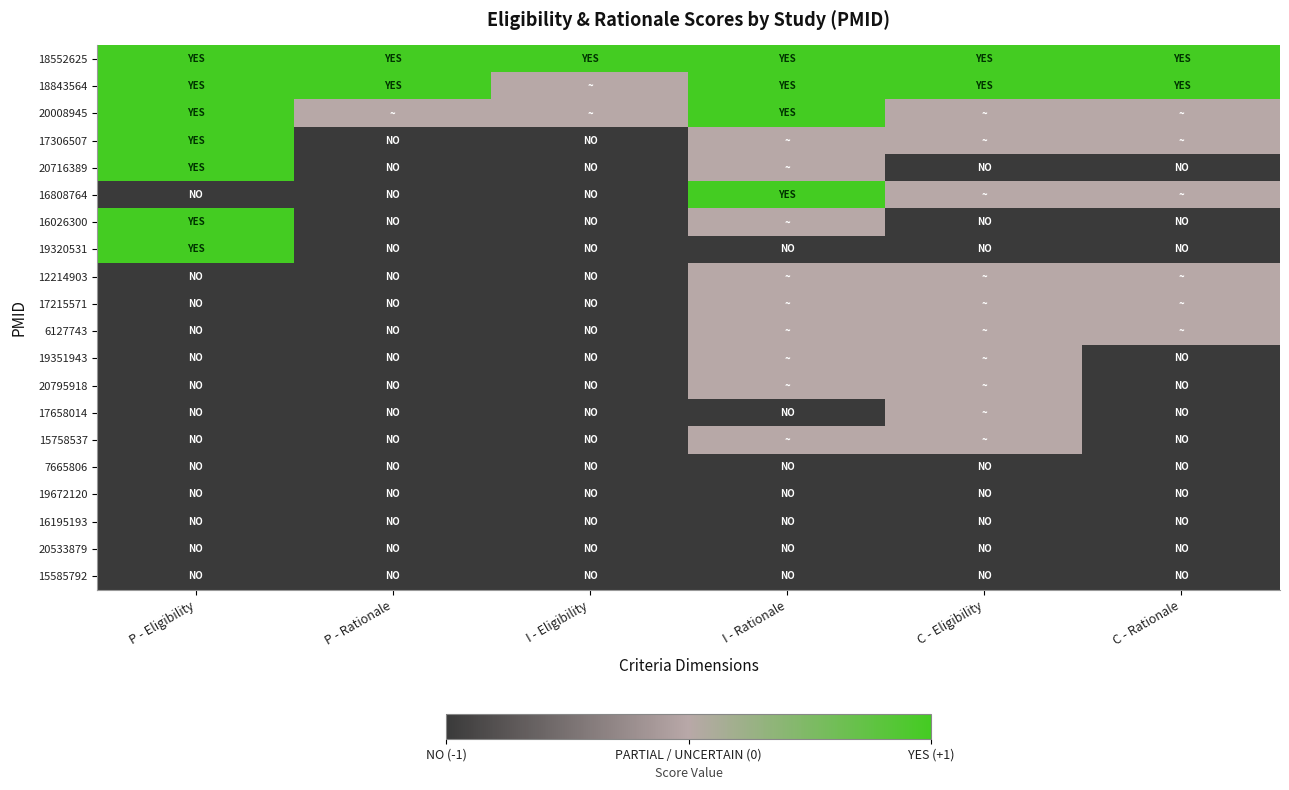

Which label corresponds to the largest value in the chart?

P - Eligibility